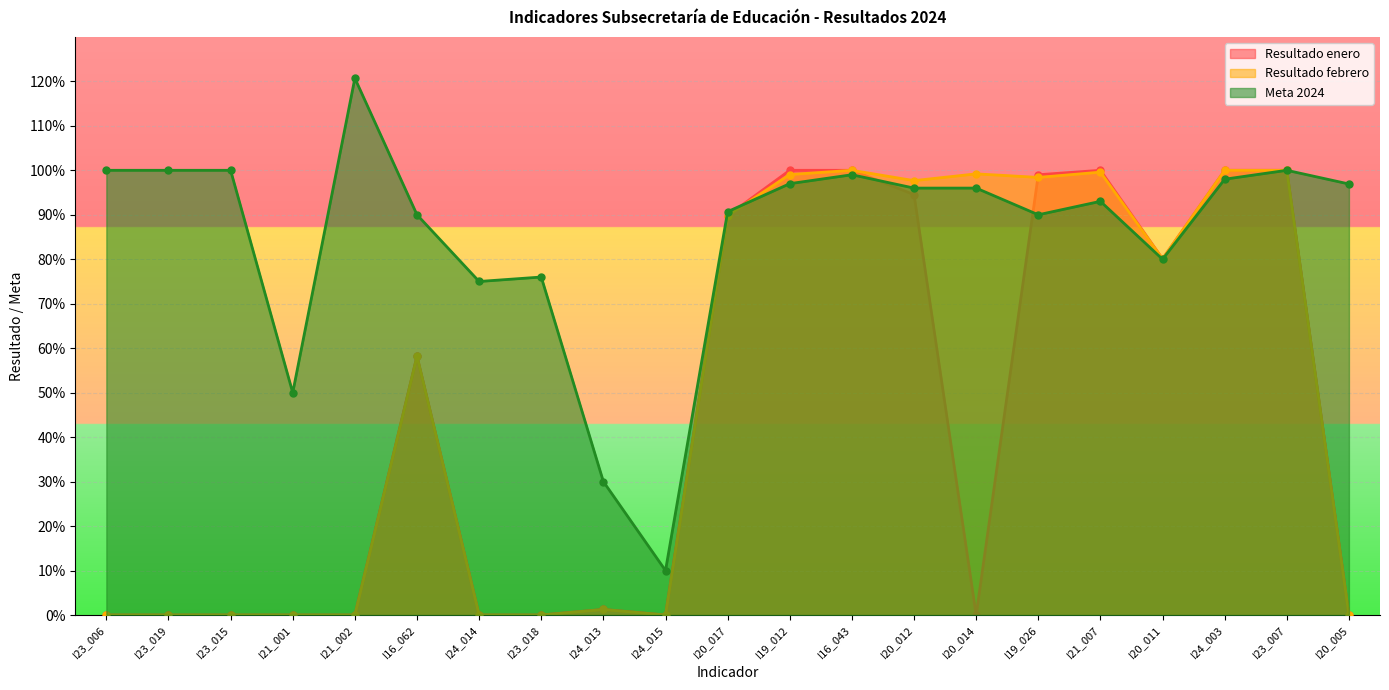

What is the sum of the Meta 2024 values at I16_043 and I19_012?

2.0